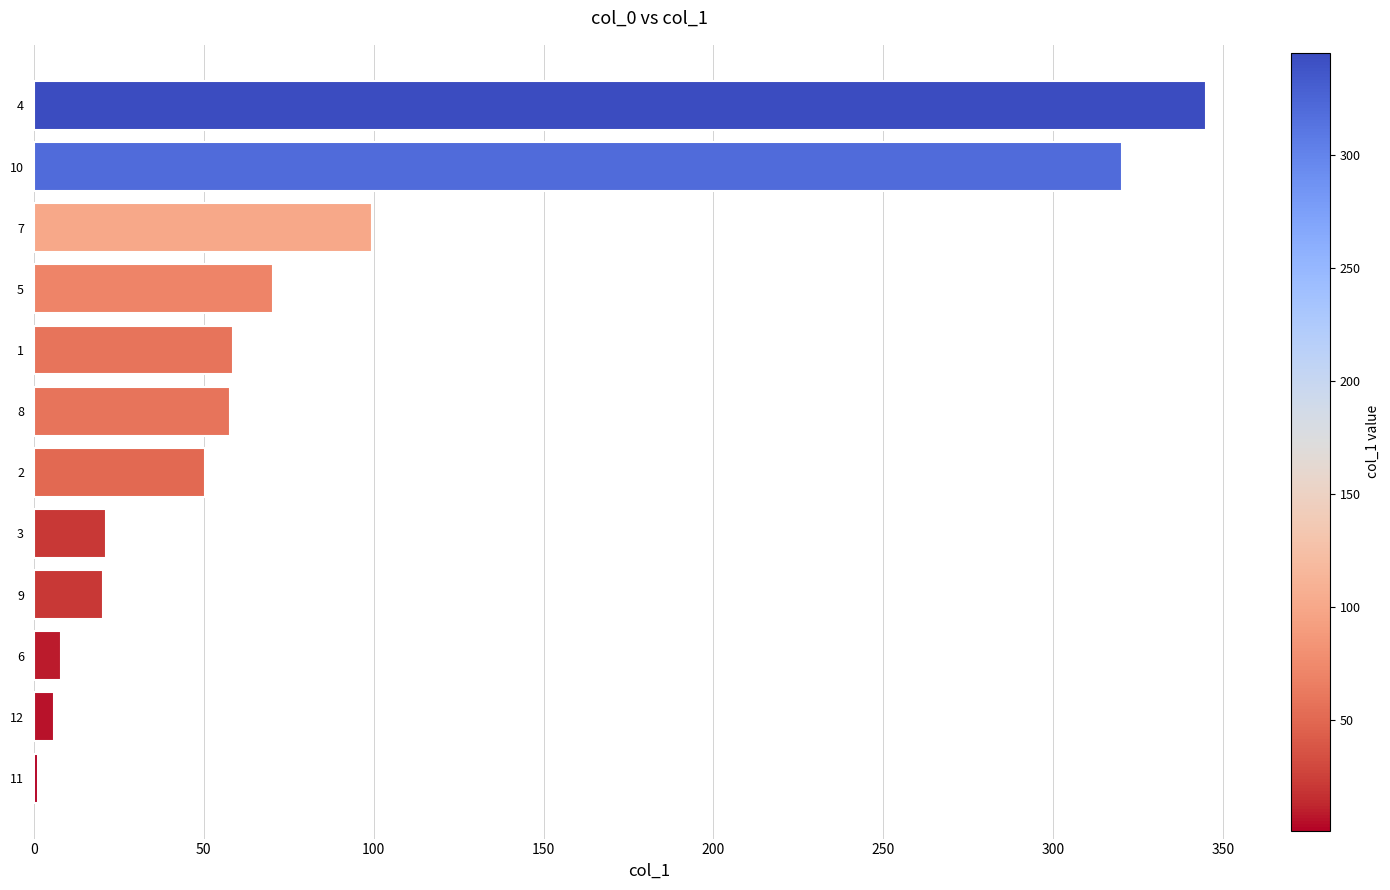

What is the difference between the maximum and second lowest values?

338.9